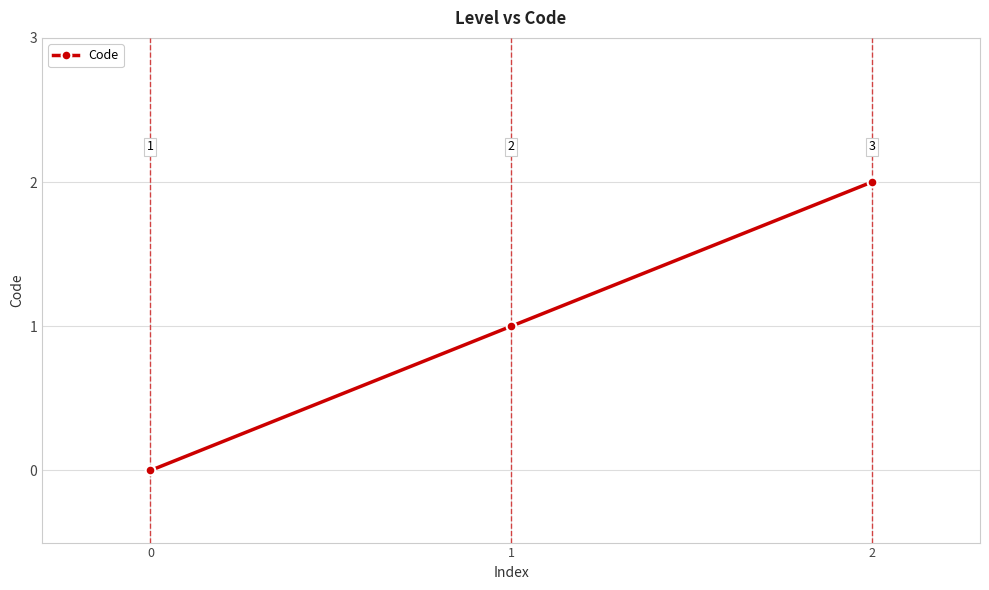

How many values are between 0 and 2?

3